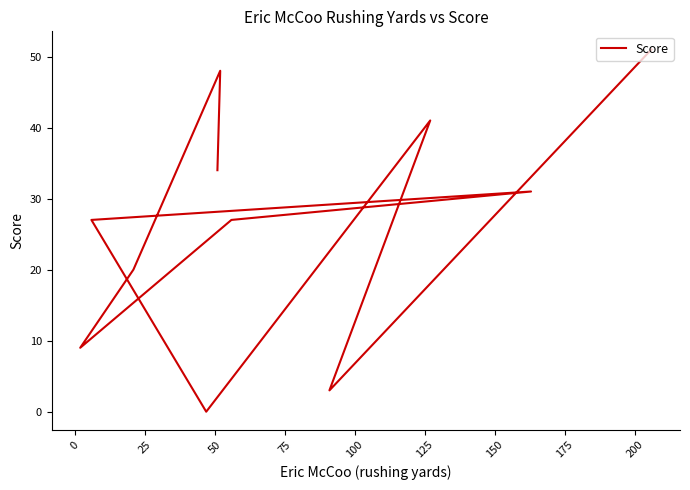

What is the greatest value displayed?

51